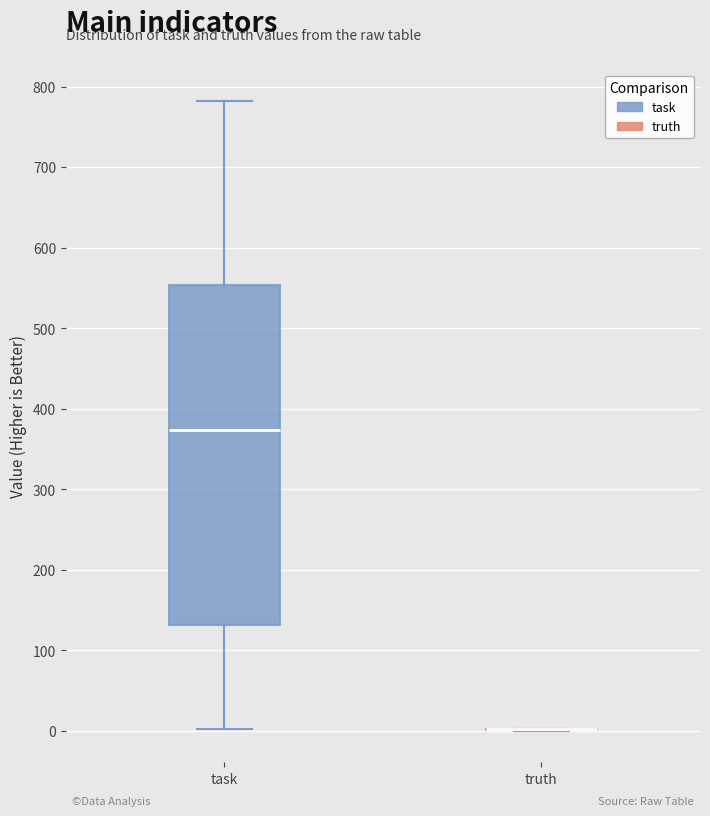

Comparing the boxes themselves (not the whiskers), which one is the tallest?

task